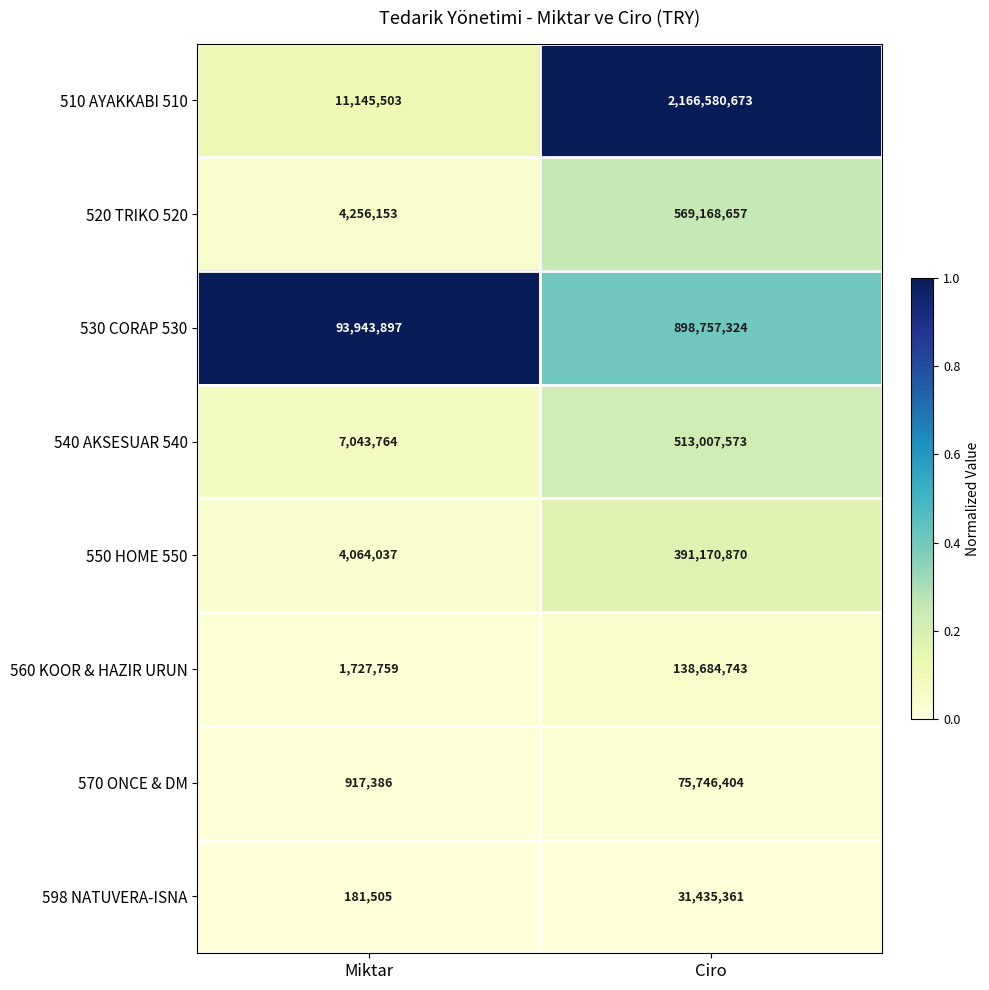

At Miktar, list the series in order from smallest to largest.

598 NATUVERA-ISNA, 570 ONCE & DM, 560 KOOR & HAZIR URUN, 550 HOME 550, 520 TRIKO 520, 540 AKSESUAR 540, 510 AYAKKABI 510, 530 CORAP 530